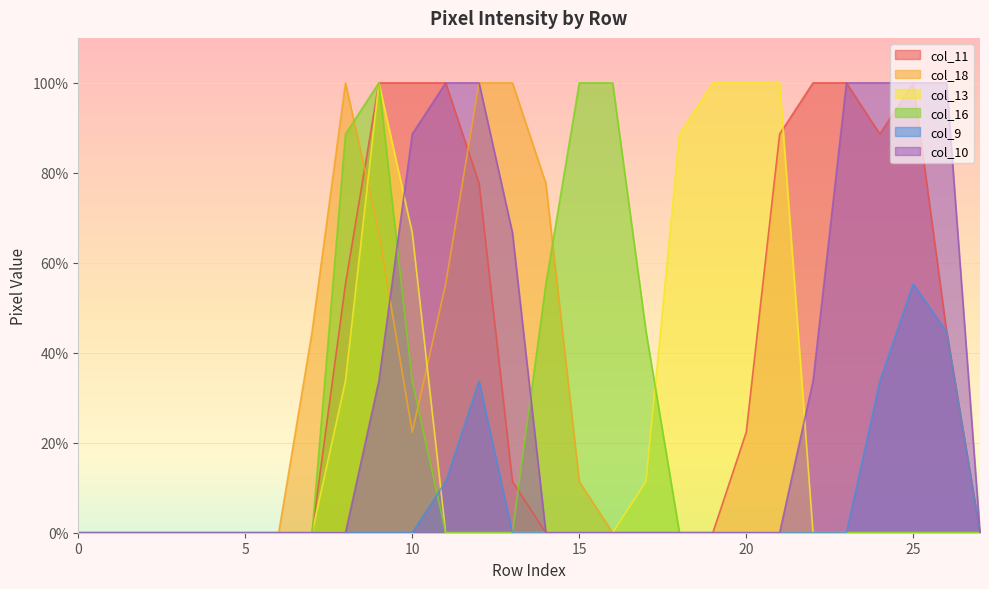

True or false: col_13 has a value of 0.0 at 15.

True